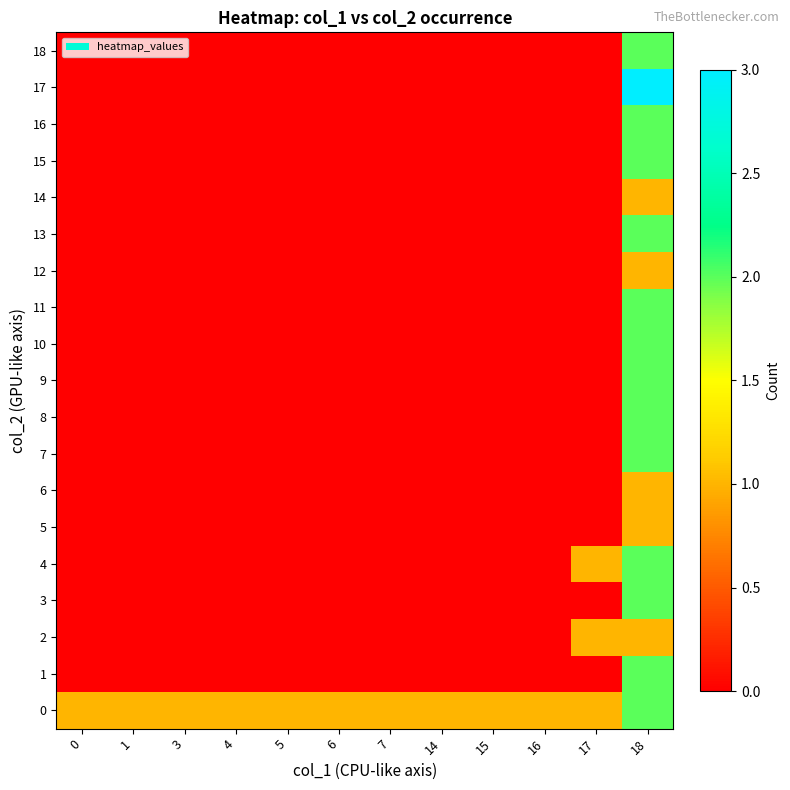

Reading left to right, extract all data points from this chart.

0: 0=1	1=1	3=1	4=1	5=1	6=1	7=1	14=1	15=1	16=1	17=1	18=2
1: 0=0	1=0	3=0	4=0	5=0	6=0	7=0	14=0	15=0	16=0	17=0	18=2
2: 0=0	1=0	3=0	4=0	5=0	6=0	7=0	14=0	15=0	16=0	17=1	18=1
3: 0=0	1=0	3=0	4=0	5=0	6=0	7=0	14=0	15=0	16=0	17=0	18=2
4: 0=0	1=0	3=0	4=0	5=0	6=0	7=0	14=0	15=0	16=0	17=1	18=2
5: 0=0	1=0	3=0	4=0	5=0	6=0	7=0	14=0	15=0	16=0	17=0	18=1
6: 0=0	1=0	3=0	4=0	5=0	6=0	7=0	14=0	15=0	16=0	17=0	18=1
7: 0=0	1=0	3=0	4=0	5=0	6=0	7=0	14=0	15=0	16=0	17=0	18=2
8: 0=0	1=0	3=0	4=0	5=0	6=0	7=0	14=0	15=0	16=0	17=0	18=2
9: 0=0	1=0	3=0	4=0	5=0	6=0	7=0	14=0	15=0	16=0	17=0	18=2
10: 0=0	1=0	3=0	4=0	5=0	6=0	7=0	14=0	15=0	16=0	17=0	18=2
11: 0=0	1=0	3=0	4=0	5=0	6=0	7=0	14=0	15=0	16=0	17=0	18=2
12: 0=0	1=0	3=0	4=0	5=0	6=0	7=0	14=0	15=0	16=0	17=0	18=1
13: 0=0	1=0	3=0	4=0	5=0	6=0	7=0	14=0	15=0	16=0	17=0	18=2
14: 0=0	1=0	3=0	4=0	5=0	6=0	7=0	14=0	15=0	16=0	17=0	18=1
15: 0=0	1=0	3=0	4=0	5=0	6=0	7=0	14=0	15=0	16=0	17=0	18=2
16: 0=0	1=0	3=0	4=0	5=0	6=0	7=0	14=0	15=0	16=0	17=0	18=2
17: 0=0	1=0	3=0	4=0	5=0	6=0	7=0	14=0	15=0	16=0	17=0	18=3
18: 0=0	1=0	3=0	4=0	5=0	6=0	7=0	14=0	15=0	16=0	17=0	18=2